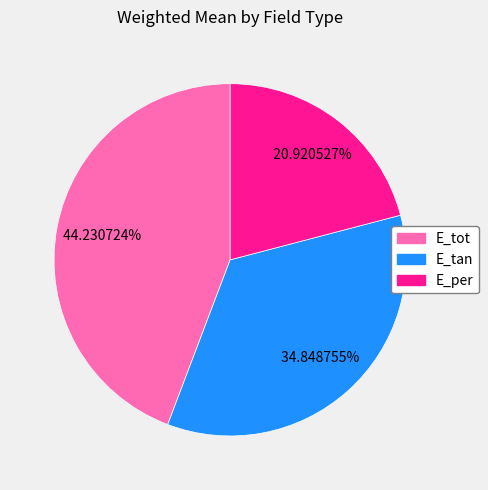

Which has a higher value, E_per or E_tot?

E_tot